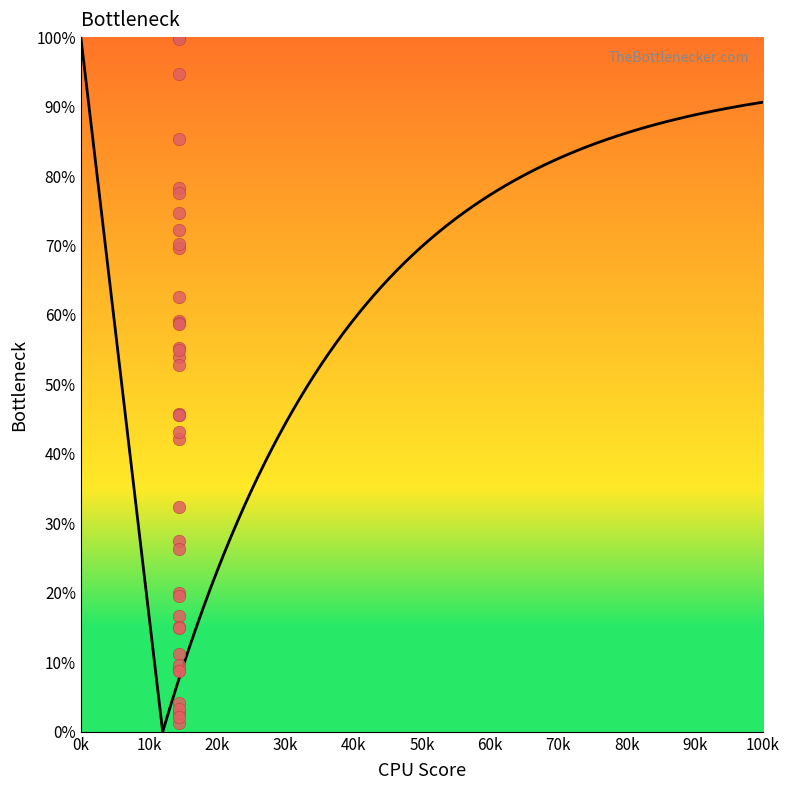

What Y value in the scatter plot is closest to 50?

52.8